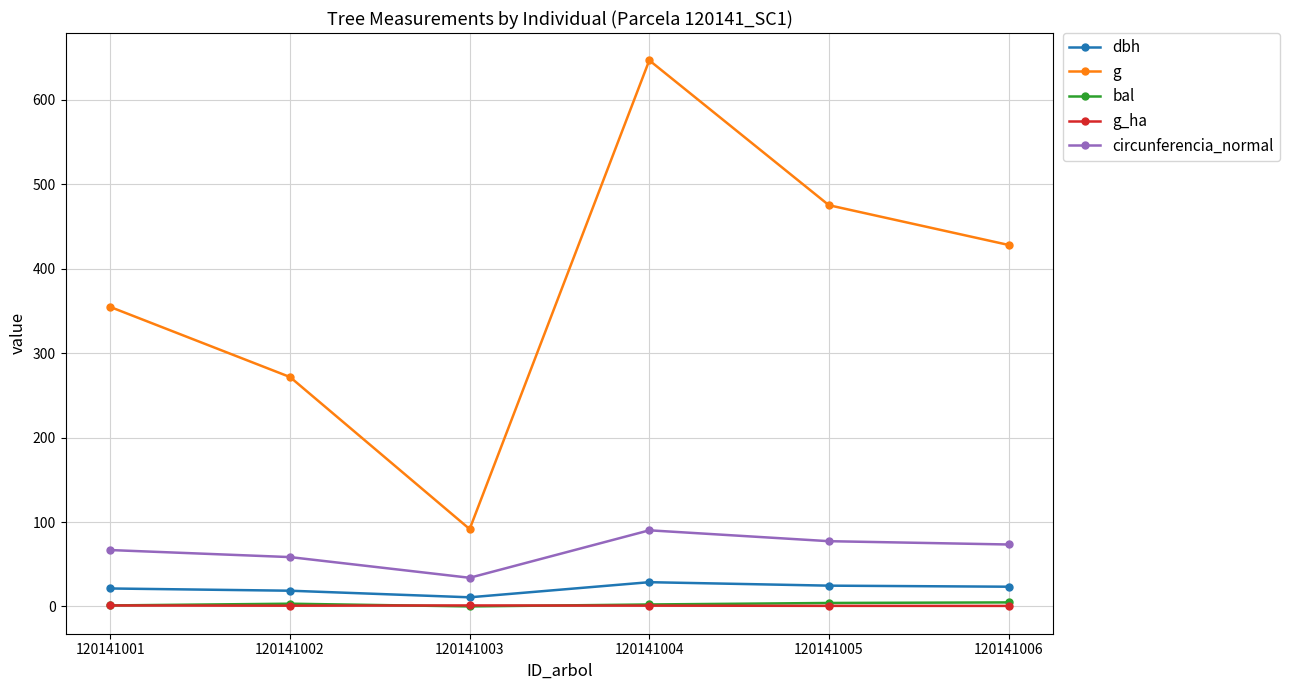

Rank the categories by g value from lowest to highest.

120141003, 120141002, 120141001, 120141006, 120141005, 120141004